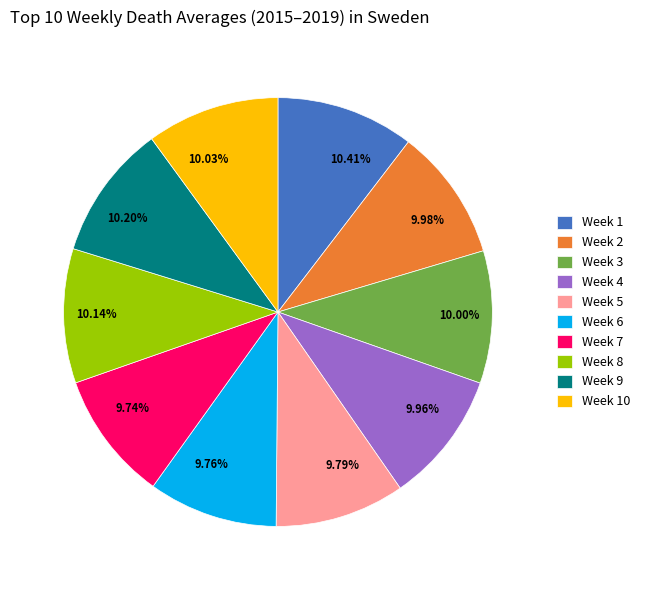

The Week 9 slice represents 18% of the pie. True or false?

False